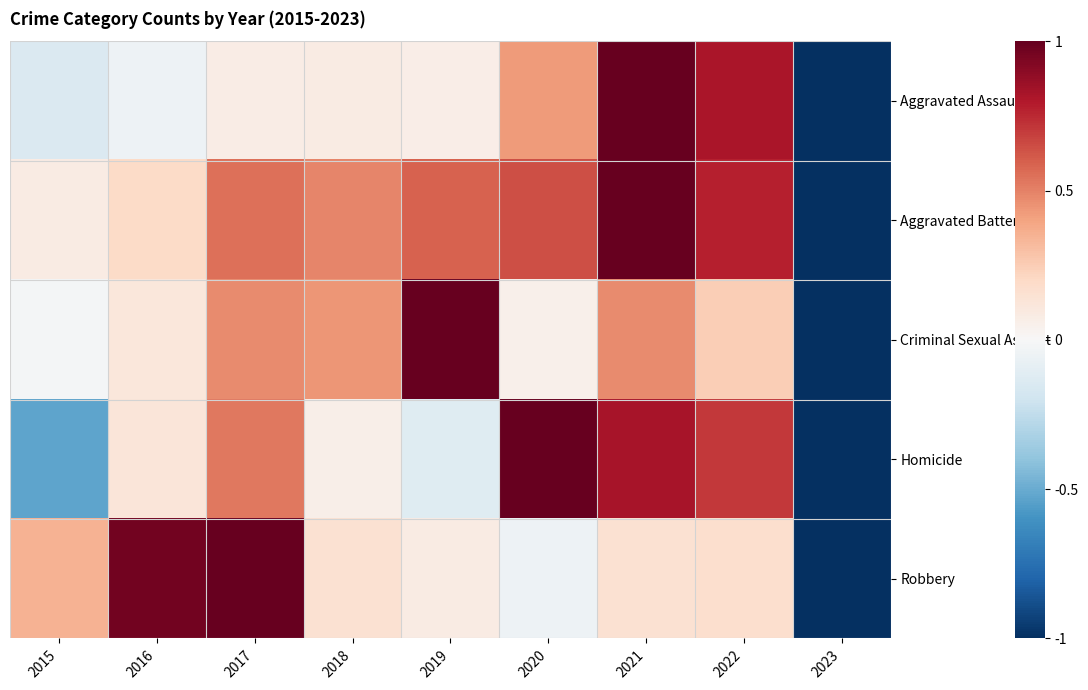

Which has a higher value, 2018 or 2022?

2022